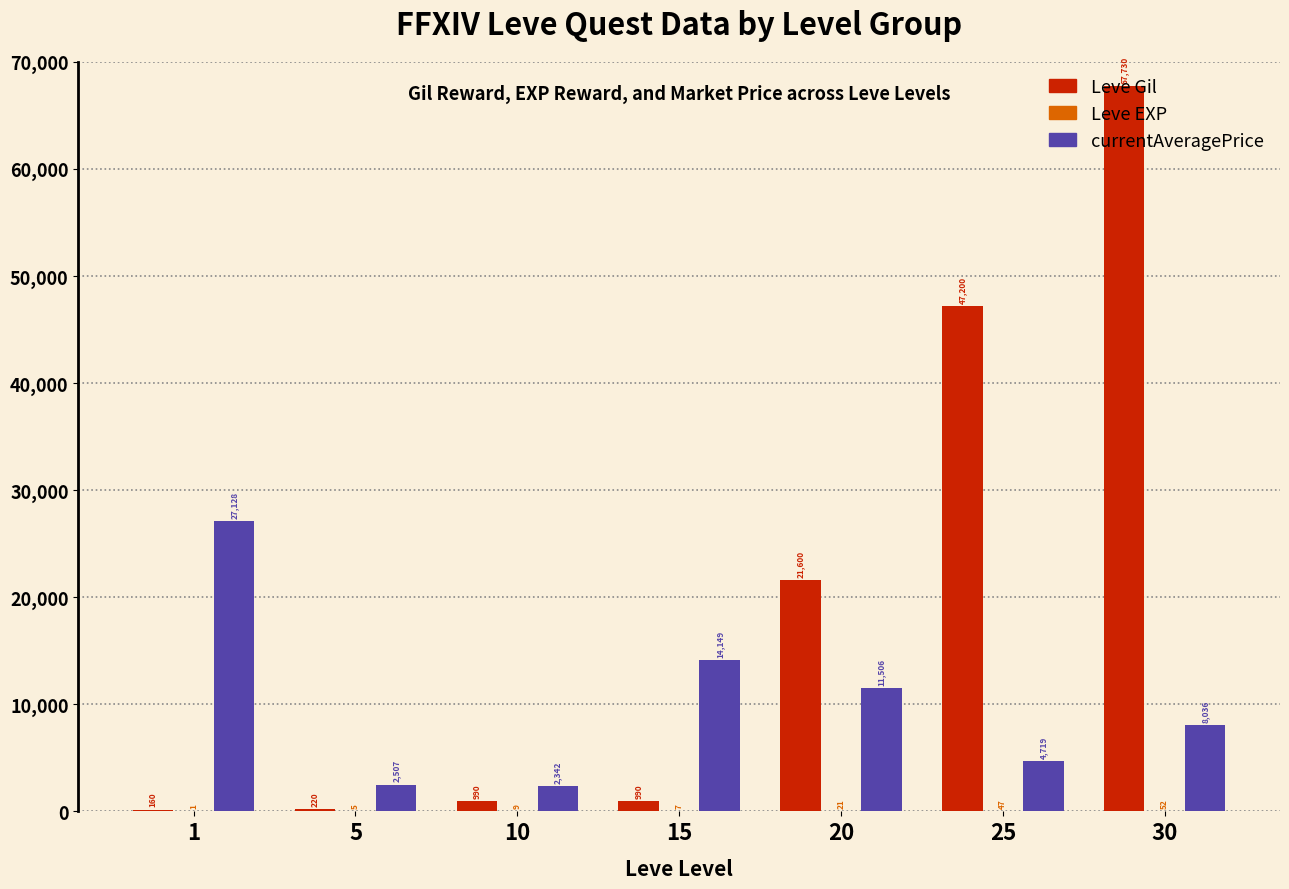

At which category is the sum across all series the highest?

30